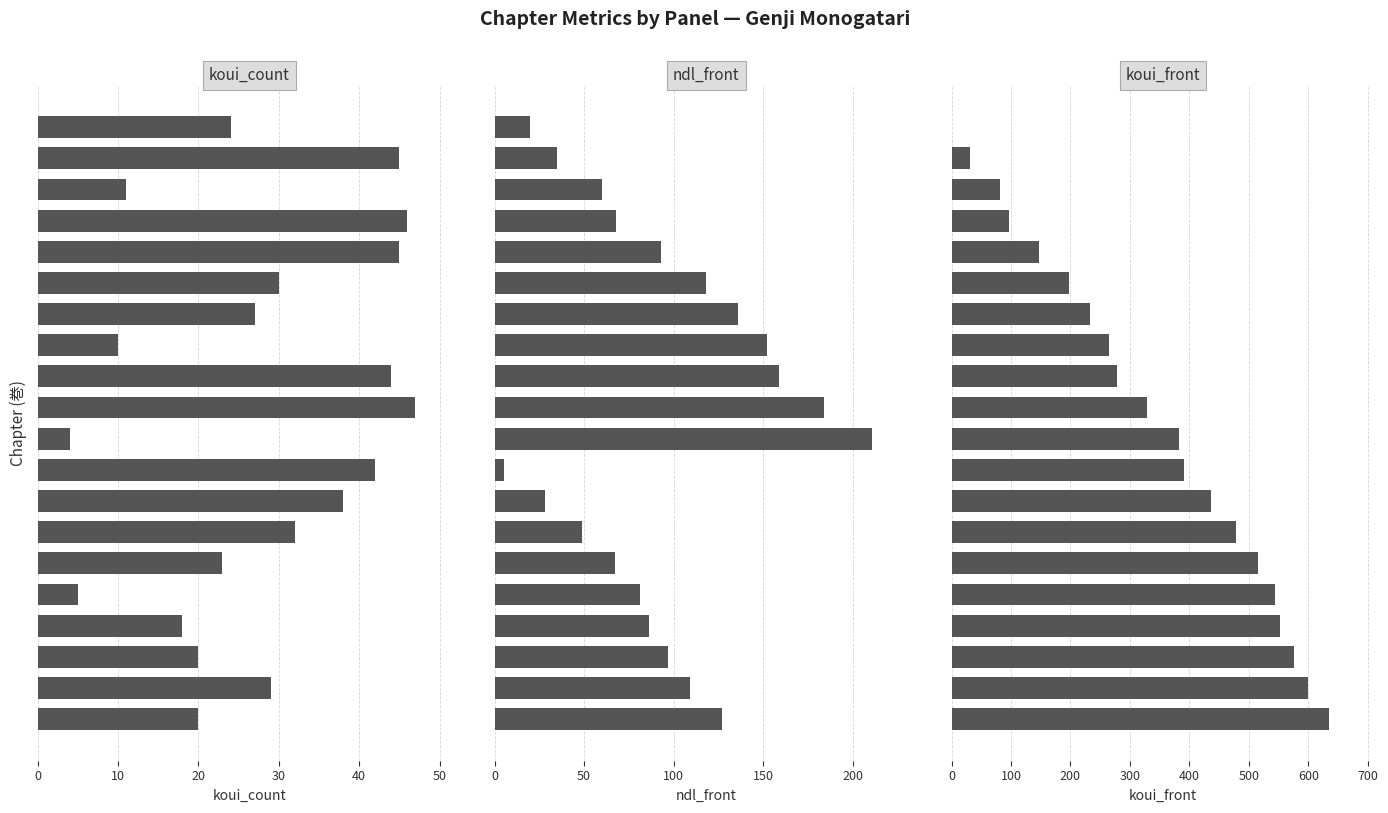

How many bars are there in total?

60